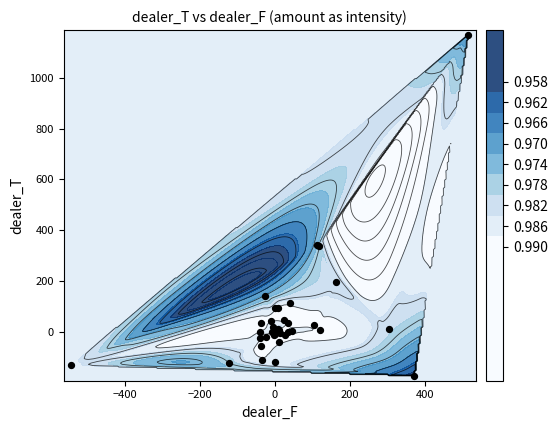

What is the sum of all values?

1870